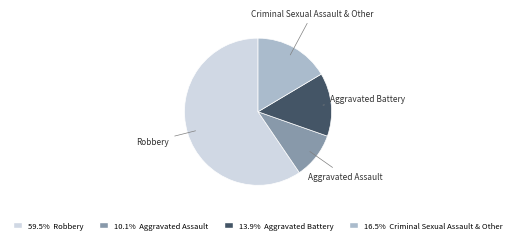

Is there a majority slice in this chart?

Yes